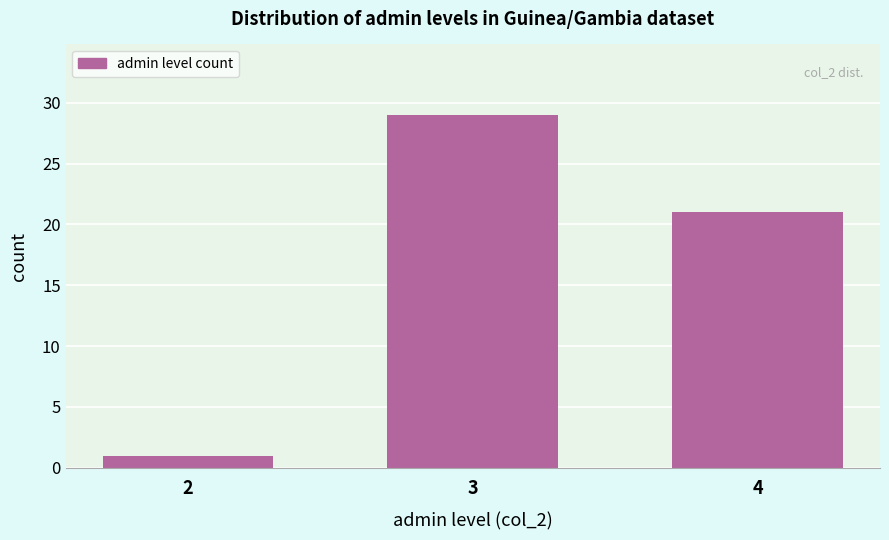

Reading left to right, list all the values displayed in this chart.

2=1	3=29	4=21